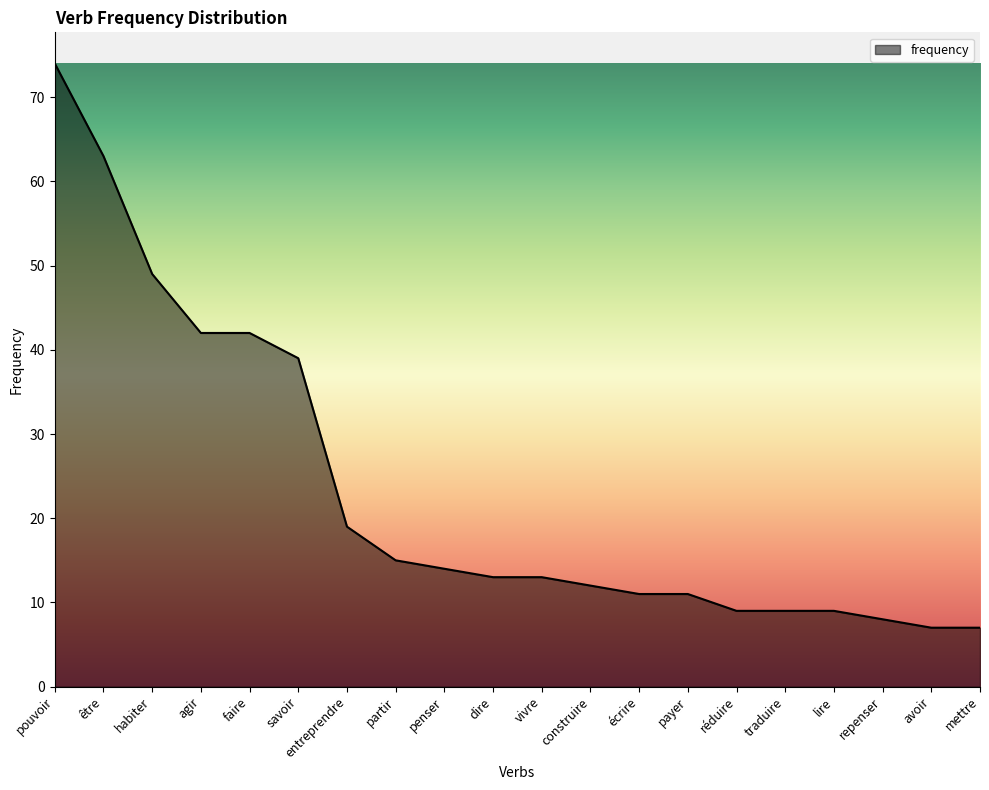

What is the maximum value shown in the chart?

74